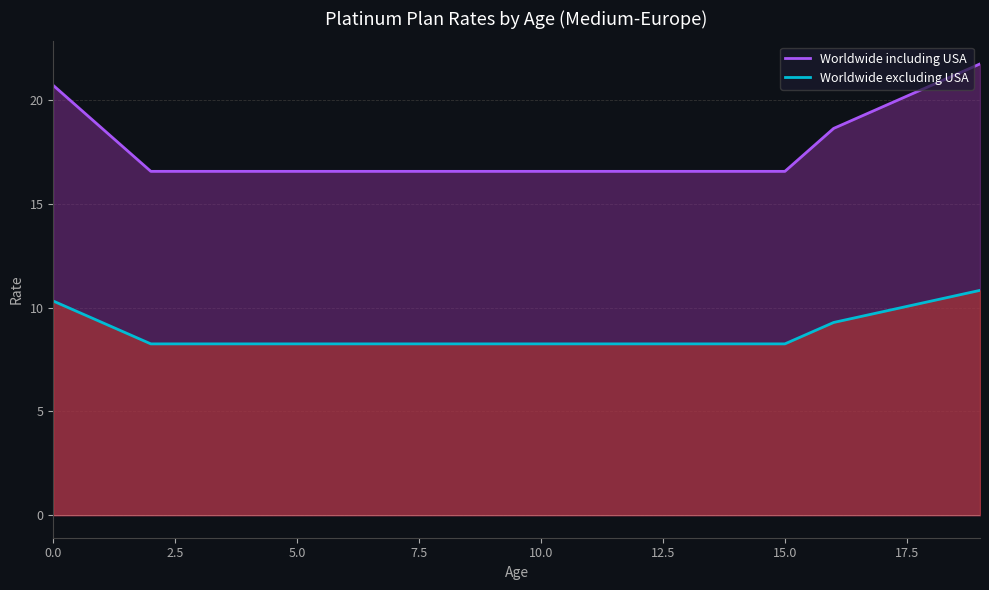

What is the smallest value displayed?

8.3